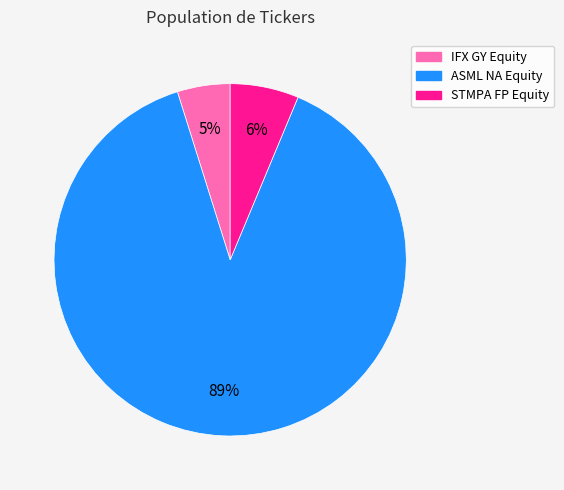

Which has a higher value, ASML NA Equity or IFX GY Equity?

ASML NA Equity